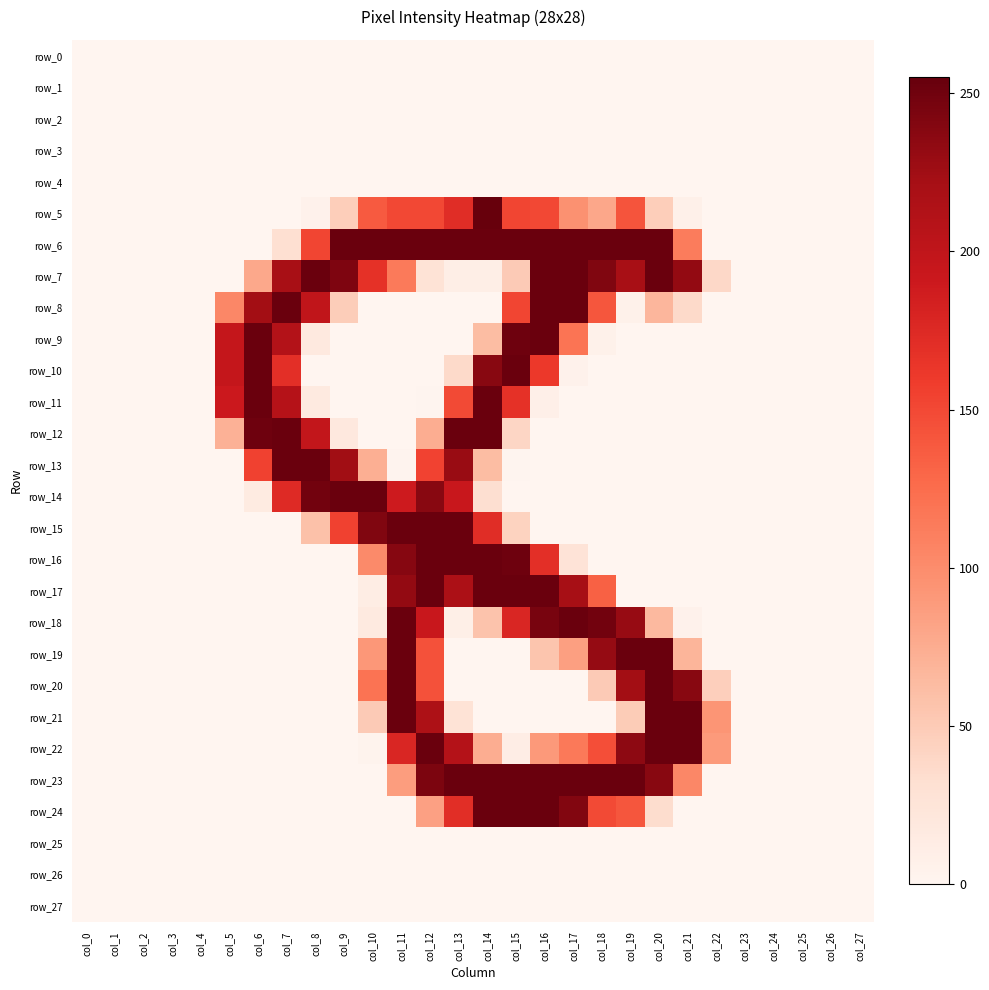

Which series changed the most between col_5 and col_14?

row_5